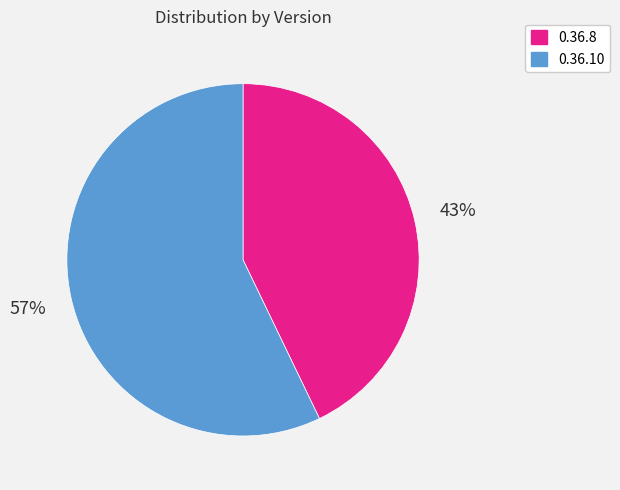

To the nearest percent, what is the average slice percentage?

50%